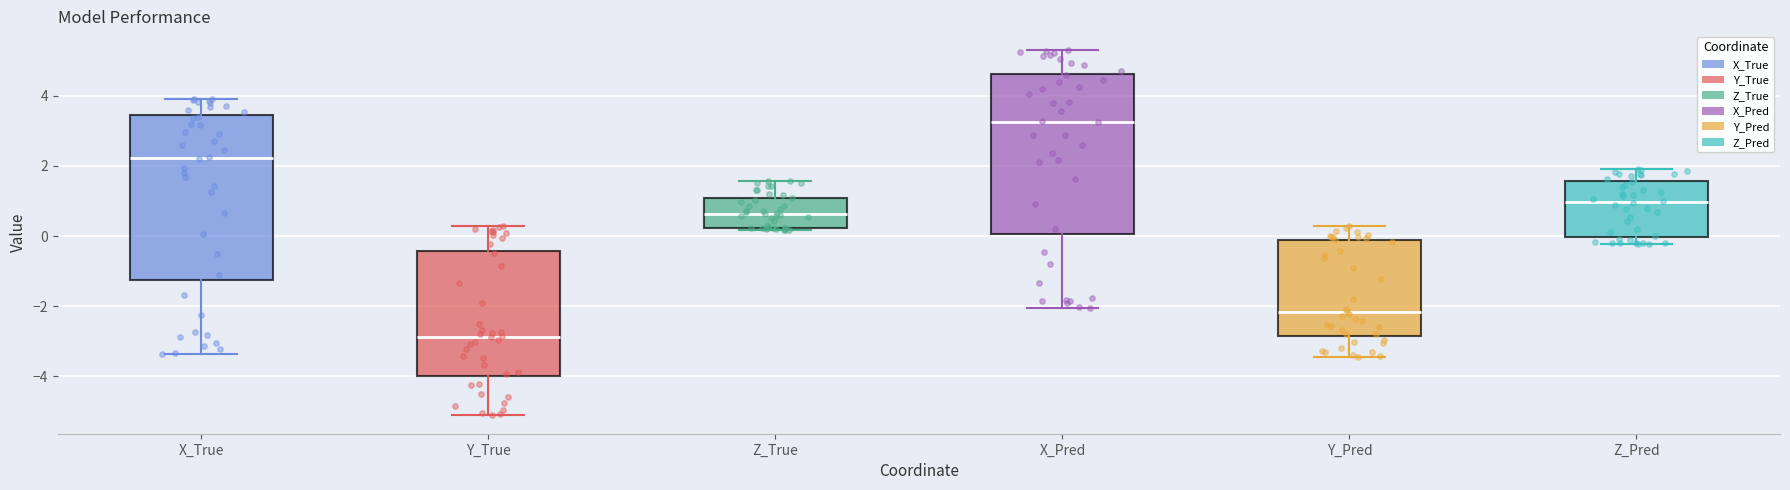

Where does the upper whisker of the box for Z_Pred end on the y-axis? The values are not printed on the chart, so give them approximately, as read against the axis.

2.0